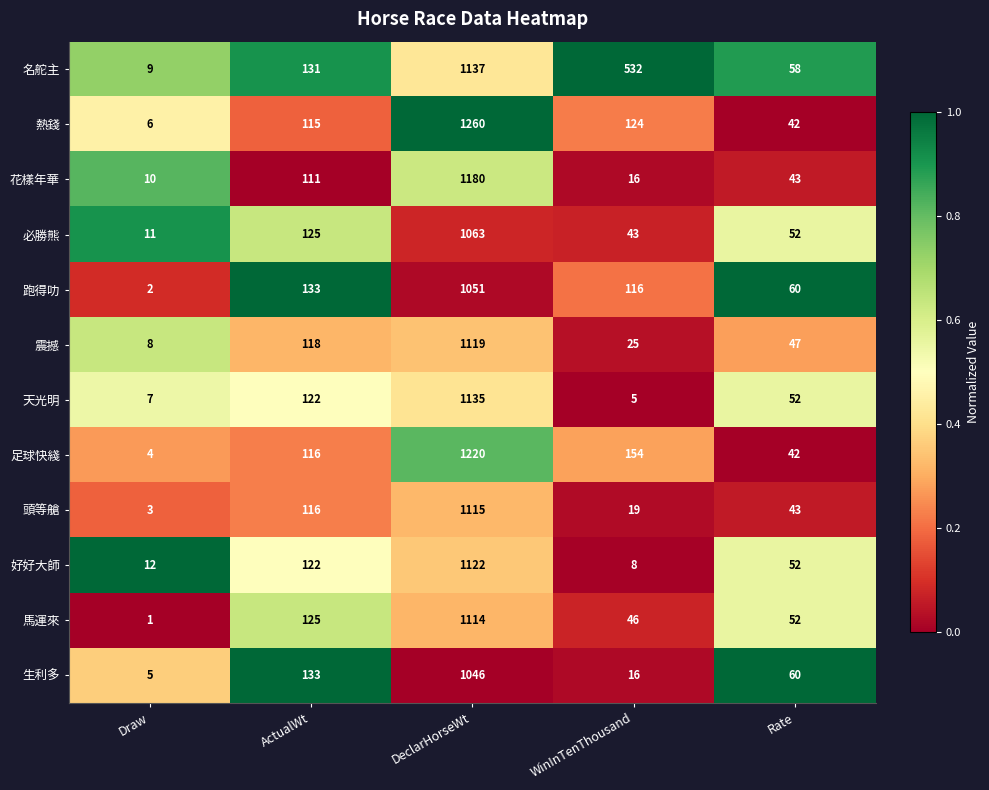

Where is 名舵主 nearest to the value 573?

WinInTenThousand